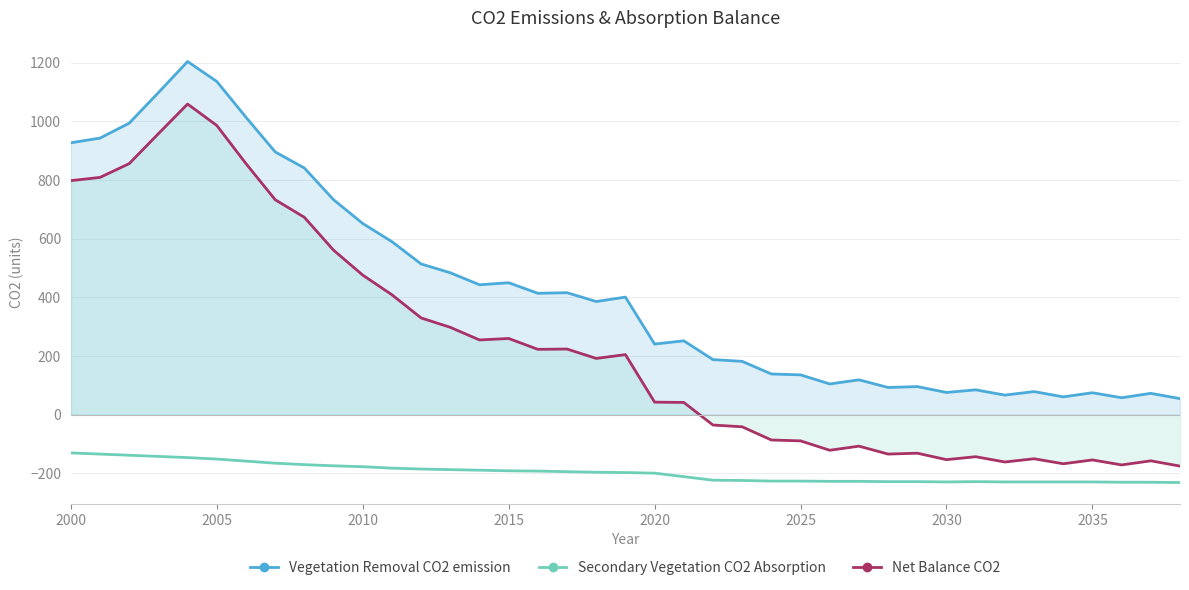

True or false: Net Balance CO2 and Vegetation Removal CO2 emission intersect in this chart.

False